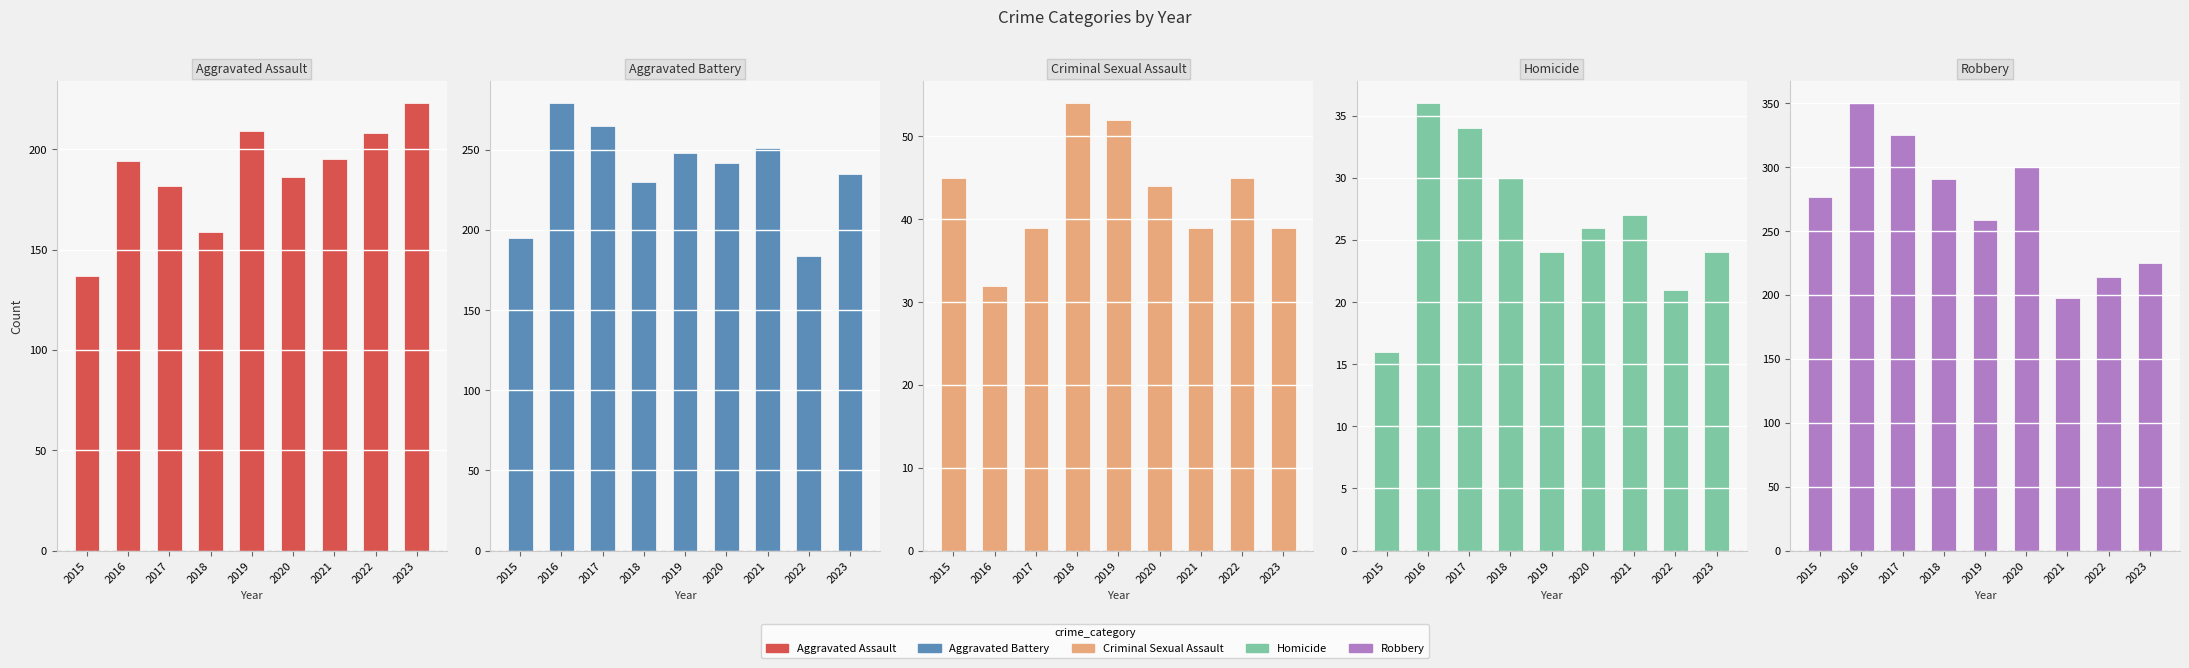

Which category has the highest value across all series?

2016